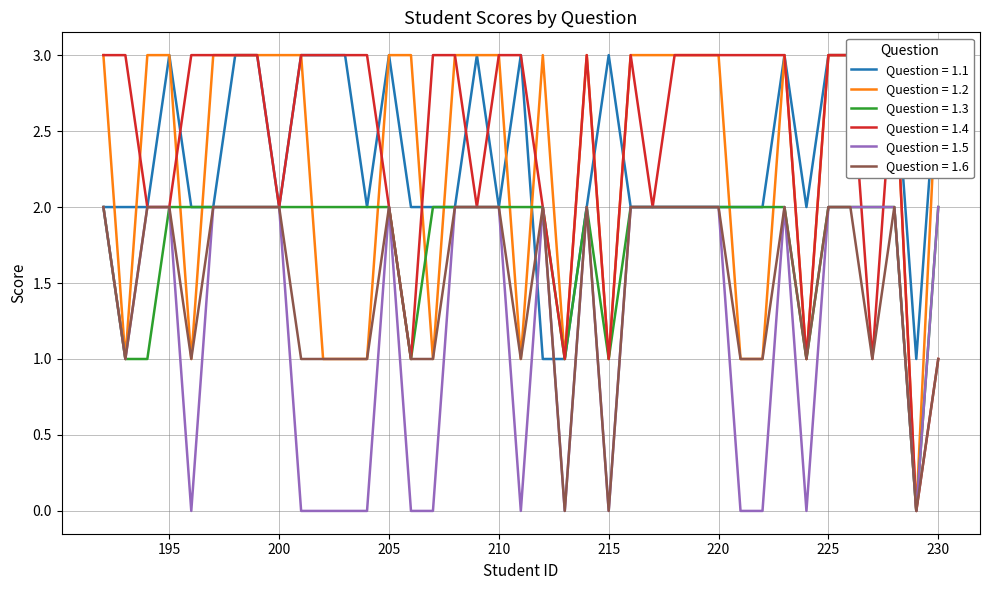

Reading left to right, list all the values displayed in this chart.

1.1: 192=2	193=2	194=2	195=3	196=2	197=2	198=3	199=3	200=2	201=3	202=3	203=3	204=2	205=3	206=2	207=2	208=2	209=3	210=2	211=3	212=1	213=1	214=2	215=3	216=2	217=2	218=2	219=2	220=2	221=2	222=2	223=3	224=2	225=3	226=3	227=3	228=3	229=1	230=3
1.2: 192=3	193=1	194=3	195=3	196=1	197=3	198=3	199=3	200=3	201=3	202=1	203=1	204=1	205=3	206=3	207=1	208=3	209=3	210=3	211=1	212=3	213=1	214=3	215=1	216=3	217=3	218=3	219=3	220=3	221=1	222=1	223=3	224=1	225=3	226=3	227=3	228=3	229=0	230=3
1.3: 192=2	193=1	194=1	195=2	196=2	197=2	198=2	199=2	200=2	201=2	202=2	203=2	204=2	205=2	206=1	207=2	208=2	209=2	210=2	211=2	212=2	213=1	214=2	215=1	216=2	217=2	218=2	219=2	220=2	221=2	222=2	223=2	224=1	225=2	226=2	227=2	228=2	229=0	230=2
1.4: 192=3	193=3	194=2	195=2	196=3	197=3	198=3	199=3	200=2	201=3	202=3	203=3	204=3	205=2	206=1	207=3	208=3	209=2	210=3	211=3	212=2	213=1	214=3	215=1	216=3	217=2	218=3	219=3	220=3	221=3	222=3	223=3	224=1	225=3	226=3	227=1	228=3	229=0	230=1
1.5: 192=2	193=1	194=2	195=2	196=0	197=2	198=2	199=2	200=2	201=0	202=0	203=0	204=0	205=2	206=0	207=0	208=2	209=2	210=2	211=0	212=2	213=0	214=2	215=0	216=2	217=2	218=2	219=2	220=2	221=0	222=0	223=2	224=0	225=2	226=2	227=2	228=2	229=0	230=2
1.6: 192=2	193=1	194=2	195=2	196=1	197=2	198=2	199=2	200=2	201=1	202=1	203=1	204=1	205=2	206=1	207=1	208=2	209=2	210=2	211=1	212=2	213=0	214=2	215=0	216=2	217=2	218=2	219=2	220=2	221=1	222=1	223=2	224=1	225=2	226=2	227=1	228=2	229=0	230=1